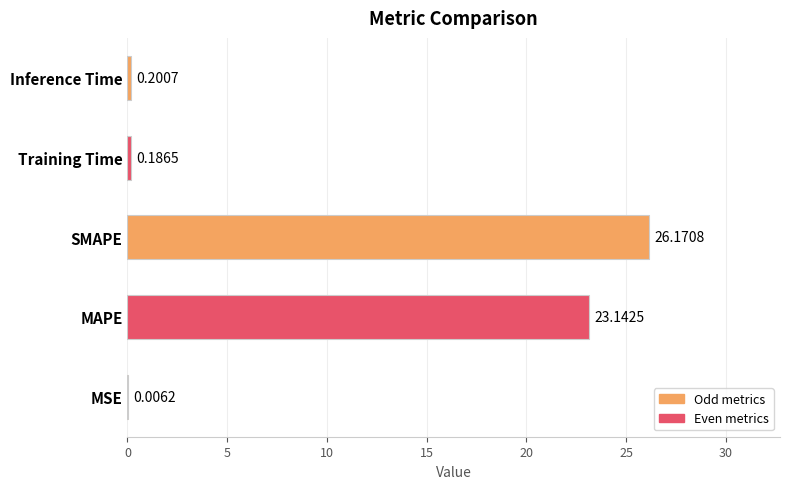

What is the sum of the values at Inference Time and Training Time?

0.4